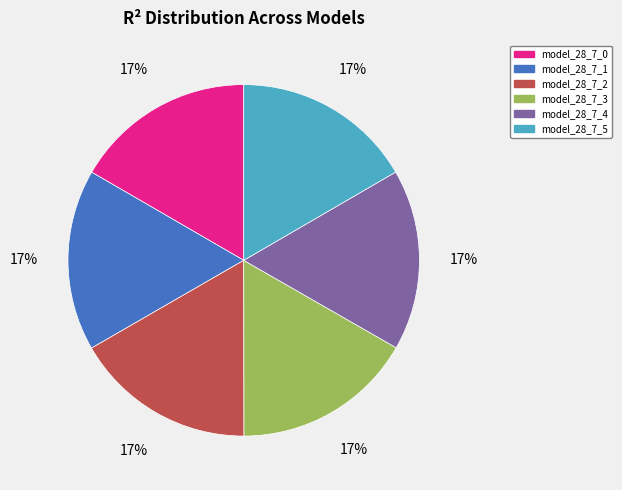

Does model_28_7_5 represent more than half of the total?

No